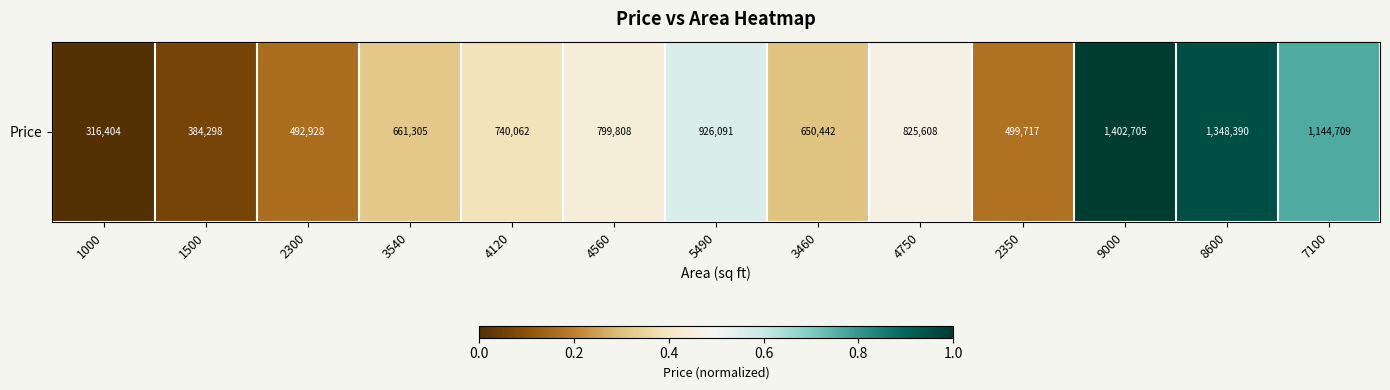

What is the sum of all values?

5.6